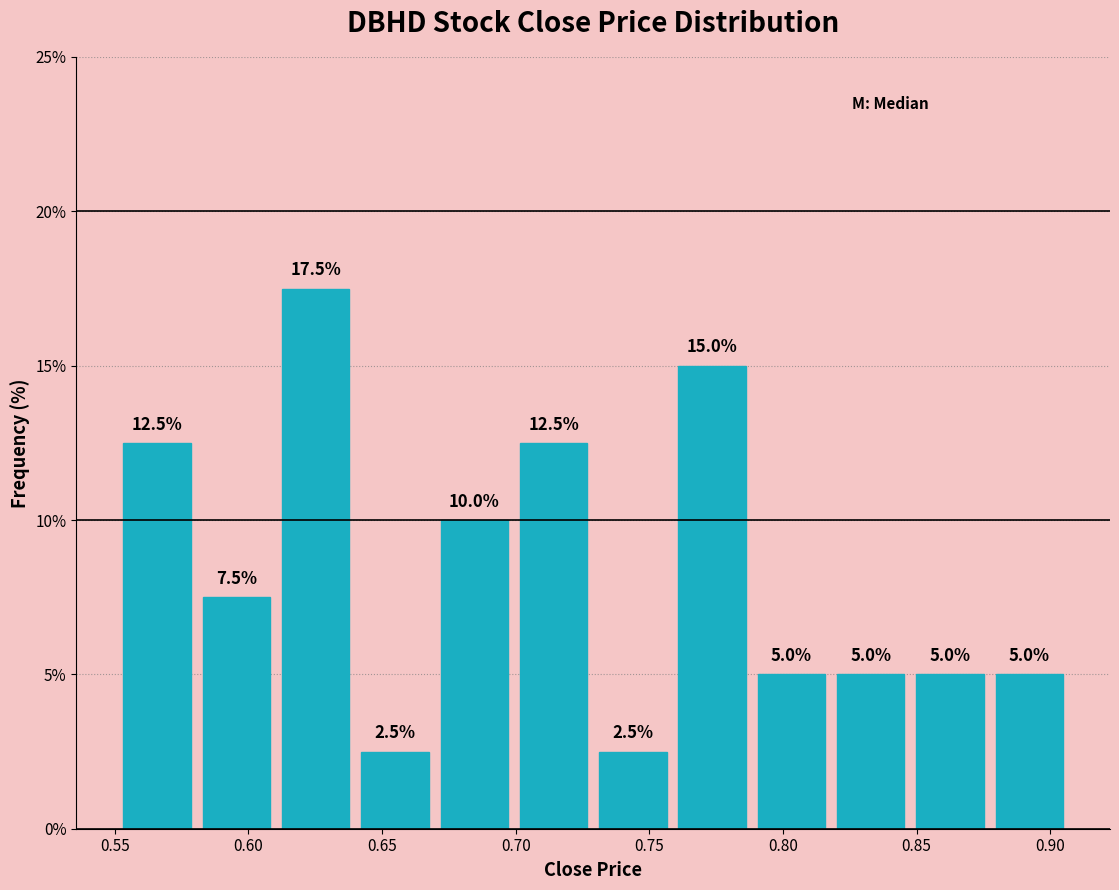

How tall is the bar that spans 0.760 to 0.790 on the x-axis? The bar edges are not printed on the chart, so give them approximately, as read against the axis.

15.0